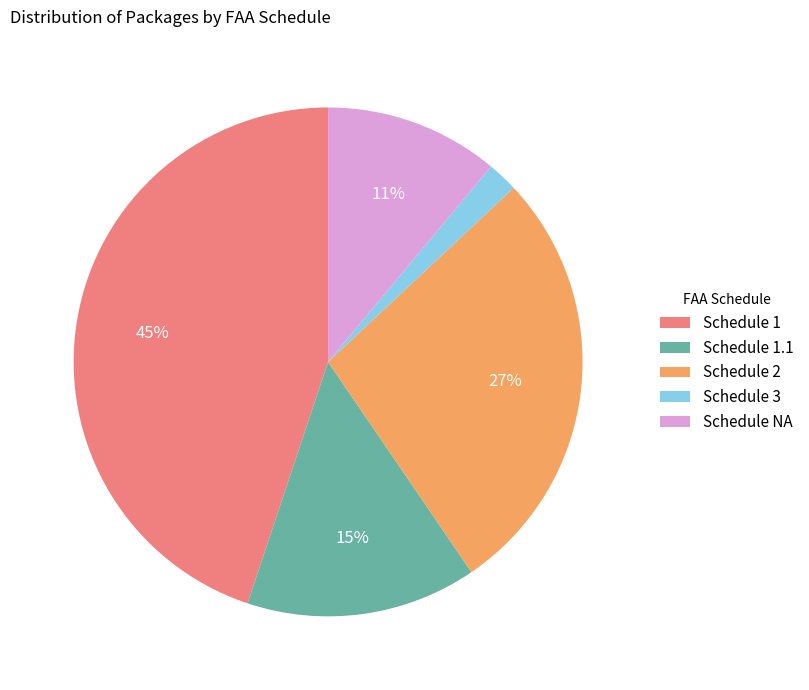

Is the sum of Schedule 1.1 and Schedule 3 greater than half?

No